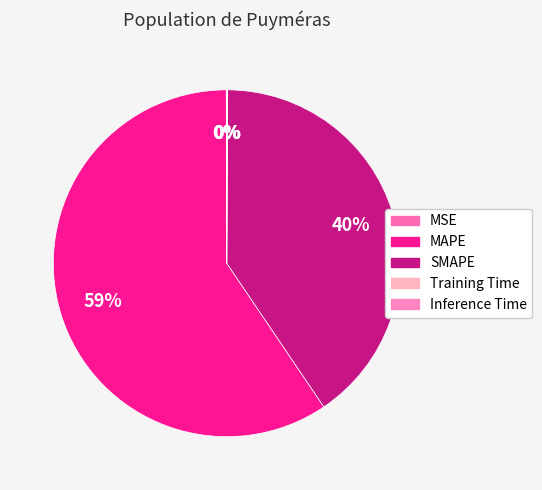

Which category has the biggest portion of the pie?

MAPE